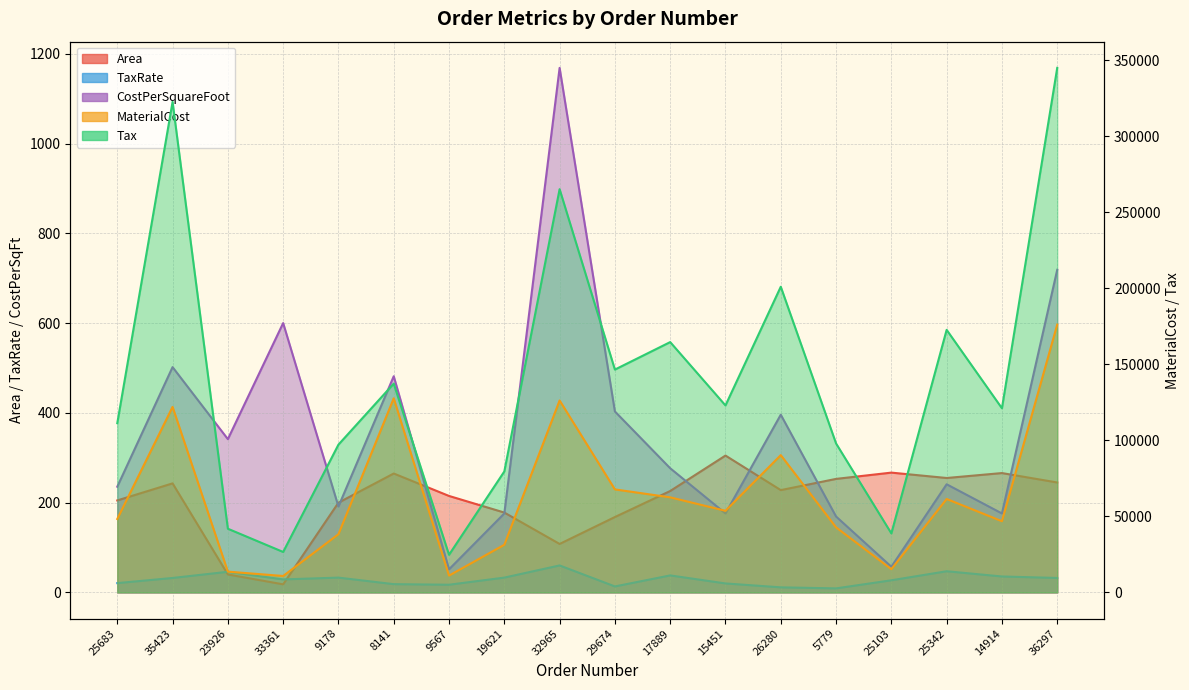

What is the difference between the CostPerSquareFoot values at 15451 and 9567?

124.5